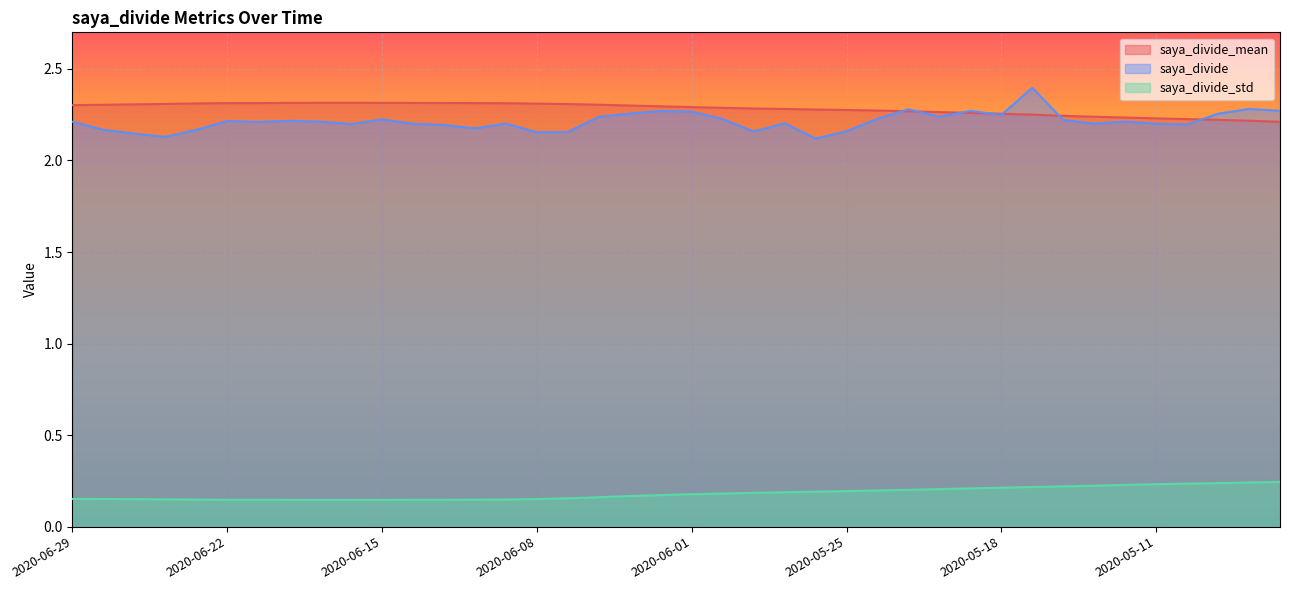

Between 2020-06-16 and 2020-05-25, which is larger?

2020-06-16